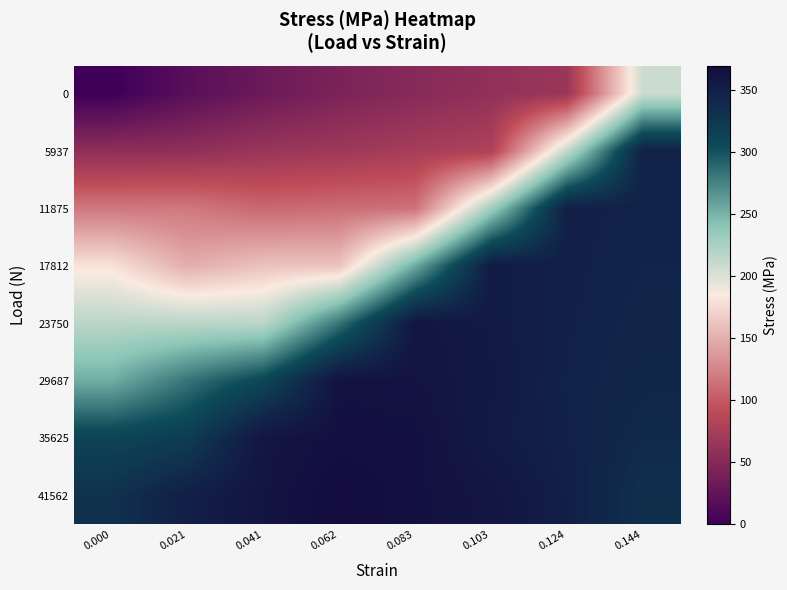

Reading left to right, extract all data points from this chart.

0: 0.000=0.0	0.021=19.1	0.041=32.2	0.062=43.2	0.083=51.8	0.103=59.4	0.124=66.3	0.144=208.0
5937: 0.000=57.3	0.021=58.4	0.041=65.4	0.062=68.8	0.083=74.6	0.103=80.2	0.124=212.9	0.144=347.3
11875: 0.000=118.0	0.021=118.6	0.041=108.7	0.062=111.9	0.083=114.2	0.103=229.3	0.124=349.4	0.144=346.3
17812: 0.000=180.5	0.021=149.2	0.041=161.5	0.062=162.1	0.083=254.3	0.103=354.5	0.124=348.8	0.144=345.0
23750: 0.000=216.8	0.021=216.8	0.041=216.1	0.062=282.3	0.083=360.3	0.103=354.9	0.124=348.2	0.144=343.4
29687: 0.000=253.1	0.021=282.2	0.041=308.7	0.062=363.4	0.083=361.7	0.103=355.9	0.124=347.1	0.144=341.6
35625: 0.000=311.3	0.021=318.8	0.041=360.2	0.062=365.2	0.083=364.8	0.103=355.1	0.124=347.7	0.144=338.5
41562: 0.000=330.7	0.021=350.0	0.041=360.9	0.062=369.5	0.083=364.8	0.103=360.2	0.124=350.0	0.144=332.8